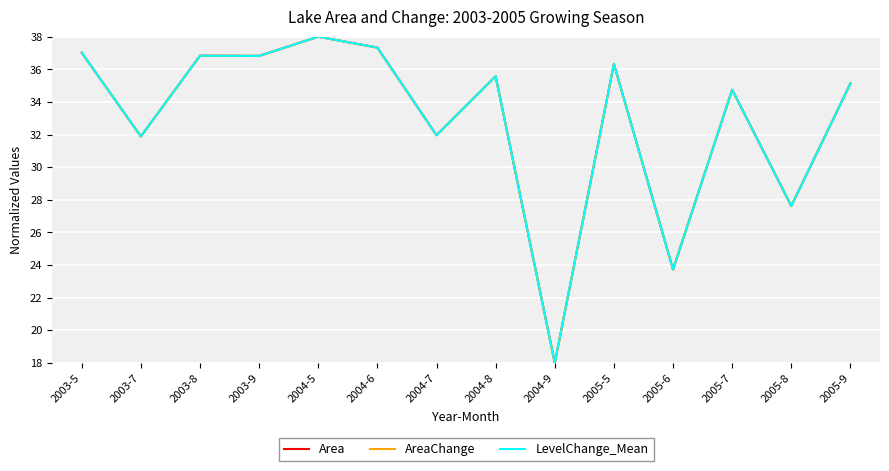

What position from the right is 2005-5?

5